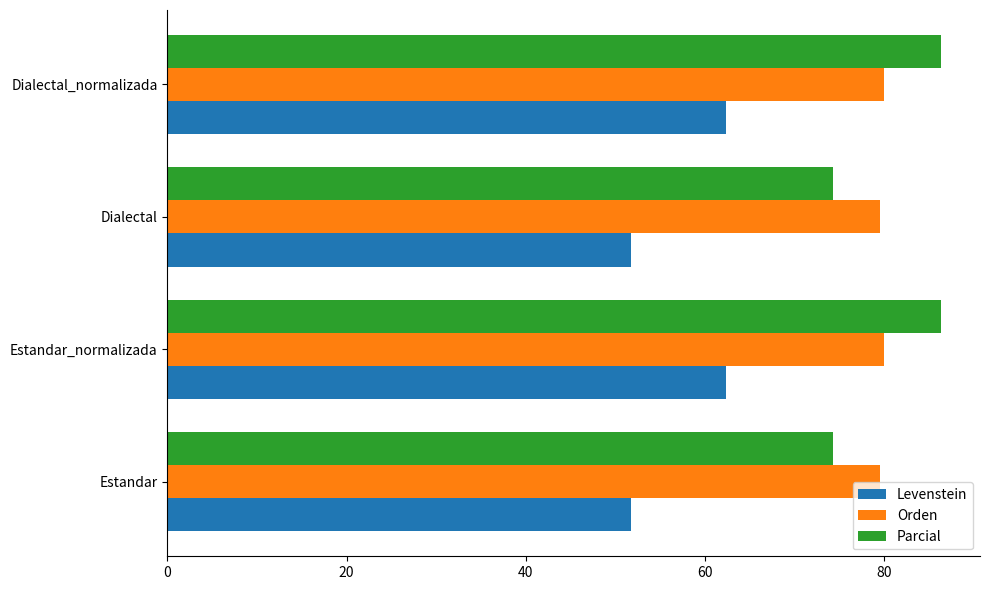

At how many categories does at least one series exceed 55?

4